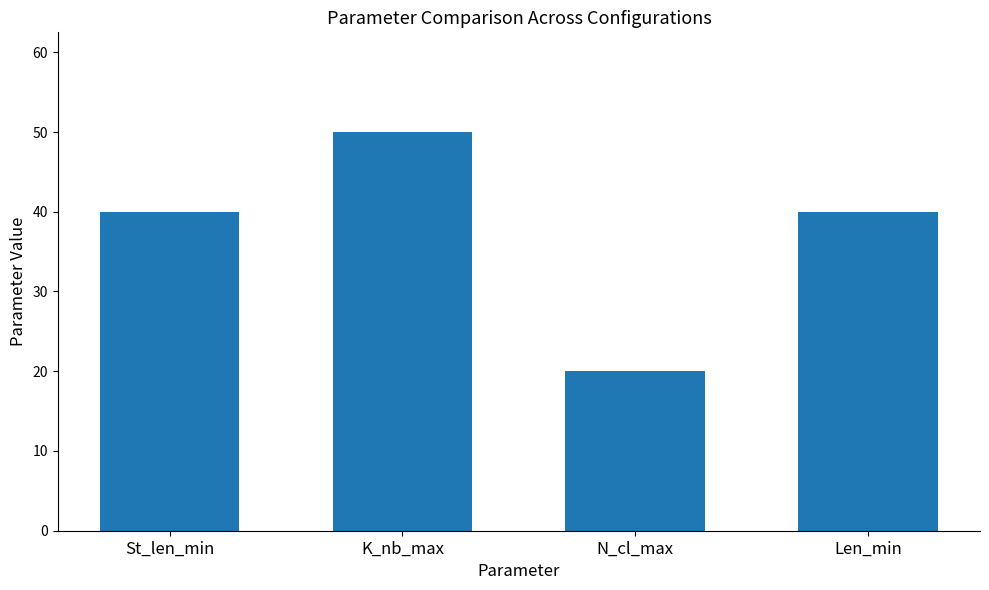

What is the sum of the values at St_len_min and Len_min?

80